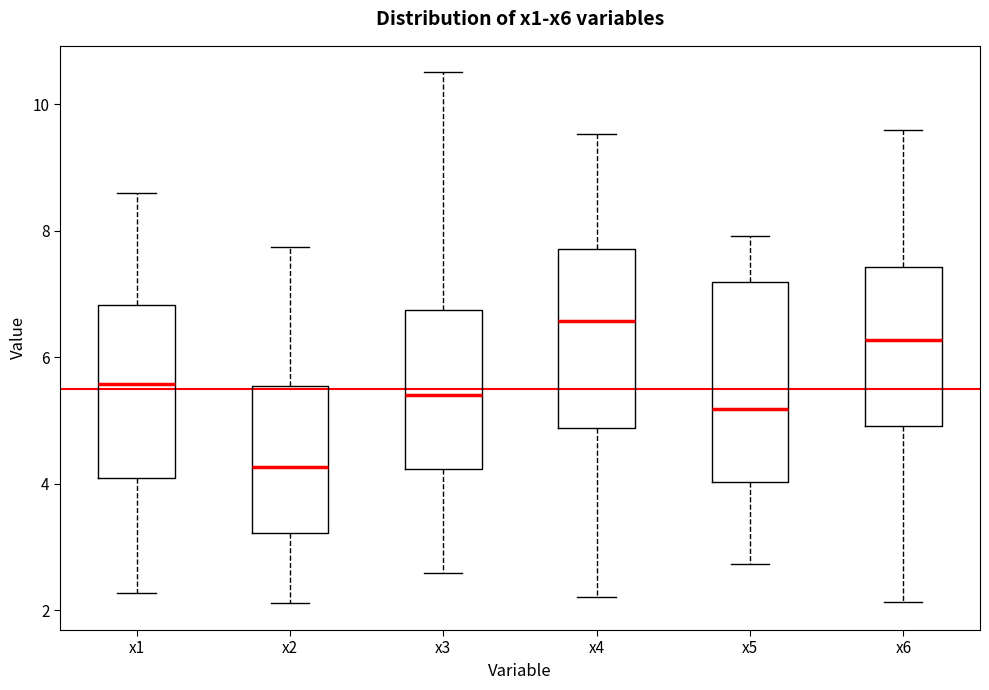

Which box's median line is the highest?

x4